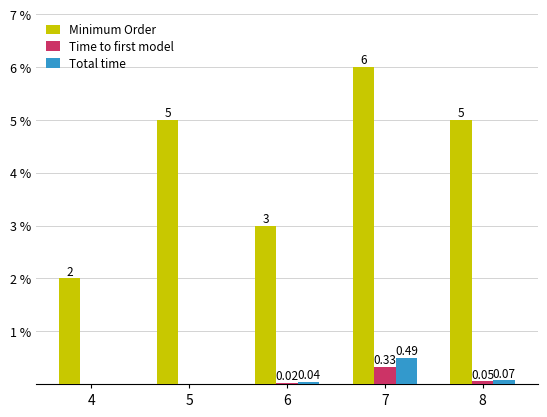

Between 4 and 8, which series saw the biggest shift?

Minimum Order